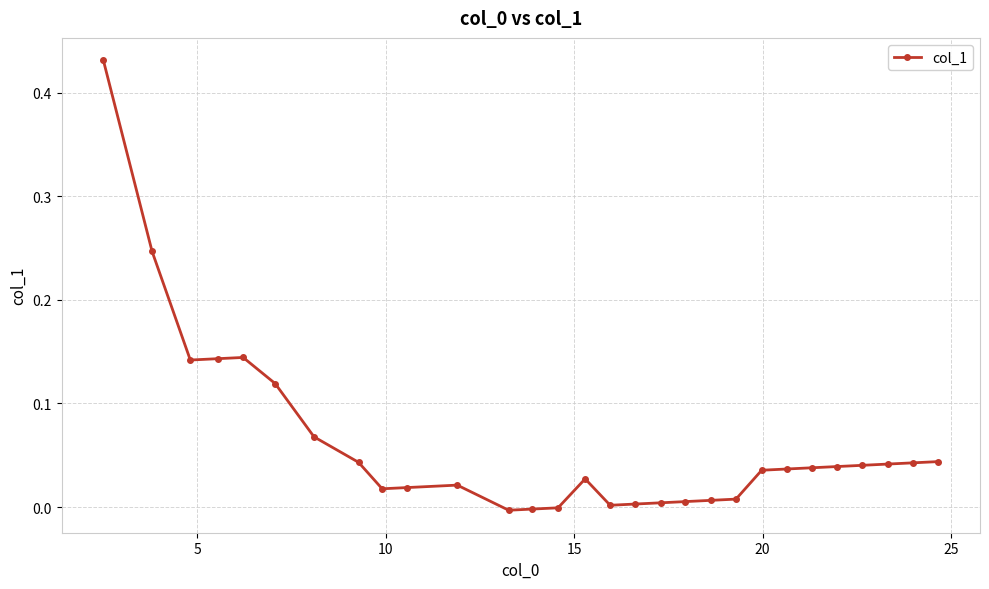

True or false: the data has more than 2 interior local peaks.

True